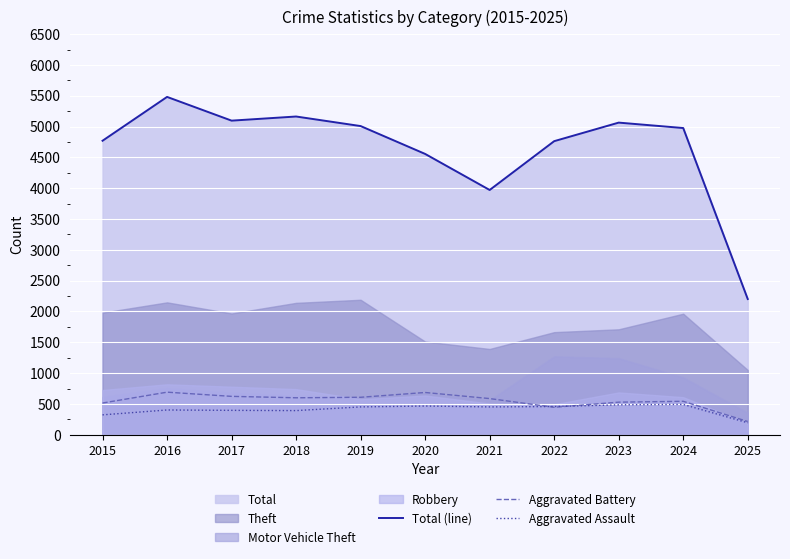

What is the difference between the maximum and minimum values in the Aggravated Battery series?

476